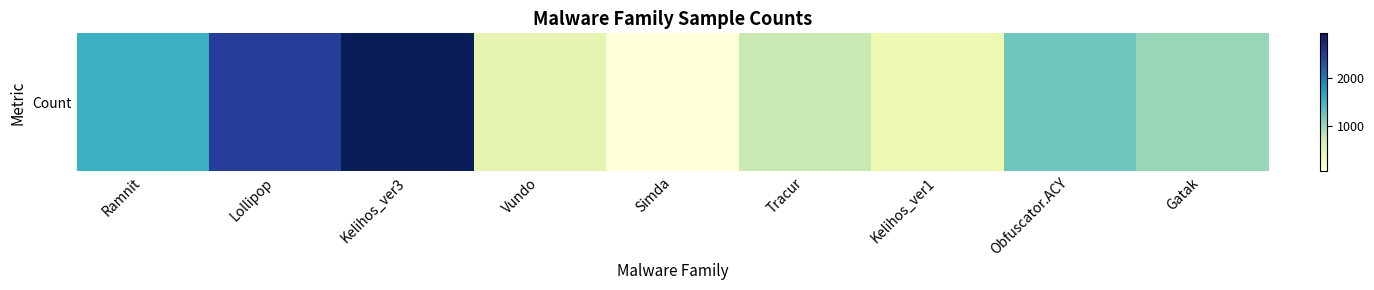

What is the approximate value at Kelihos_ver1?

398